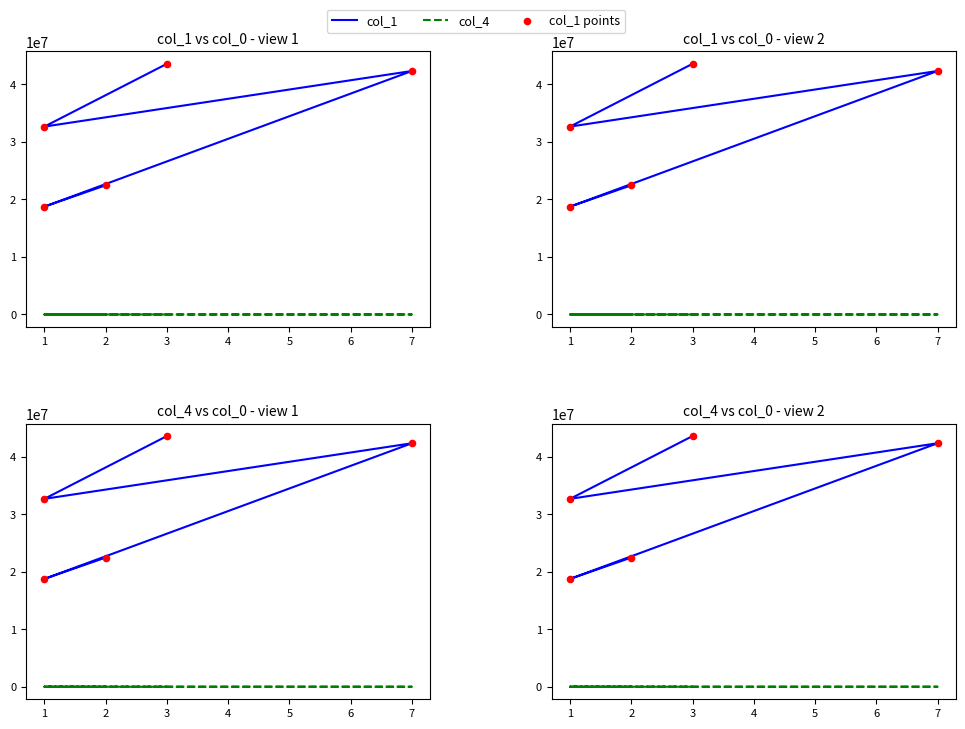

What are all the series names shown in the legend?

col_1, col_4, col_1 points